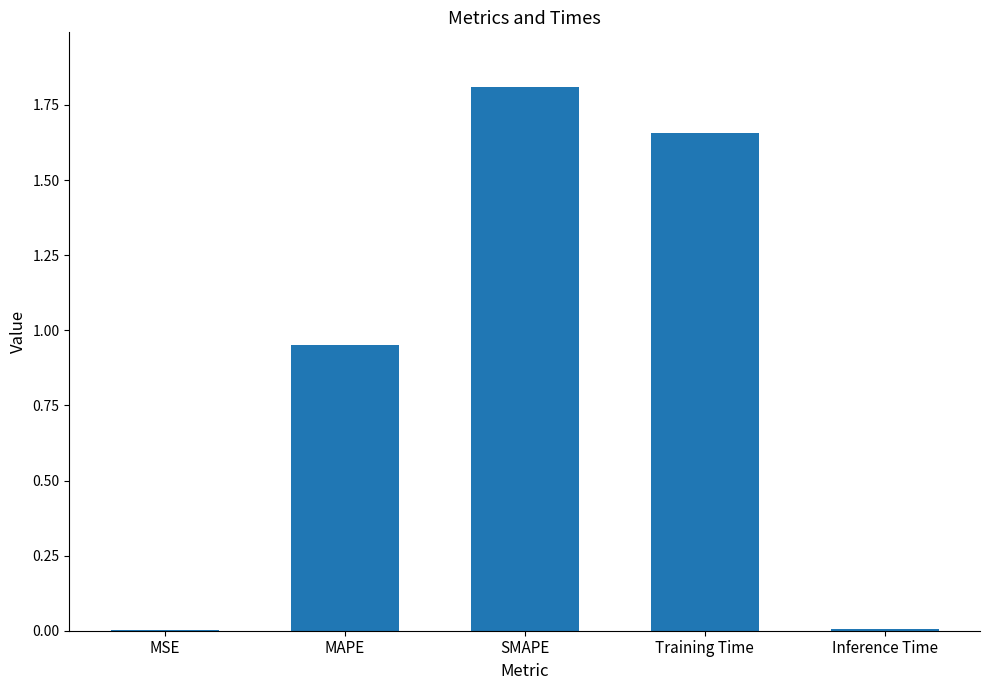

Between MSE and SMAPE, which is larger?

SMAPE